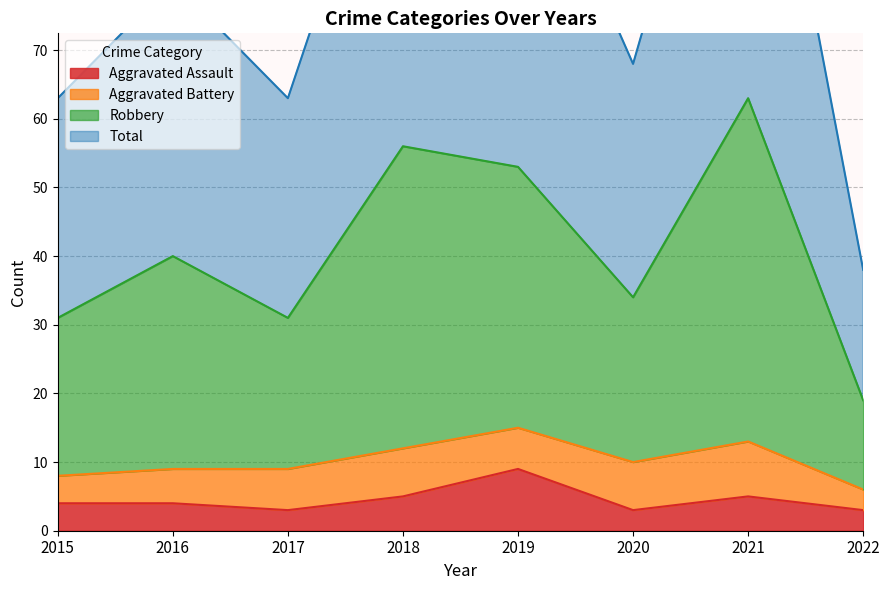

What is the sum of the Aggravated Assault values at 2019 and 2021?

14